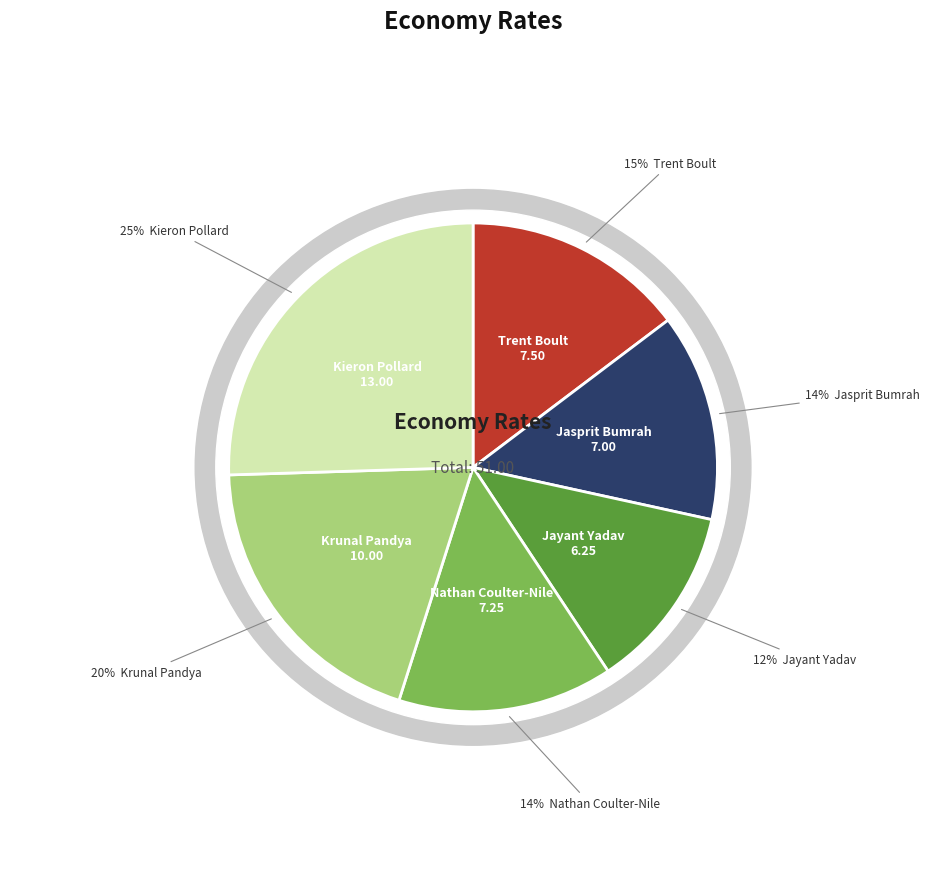

What is the largest slice in the pie chart?

Kieron Pollard